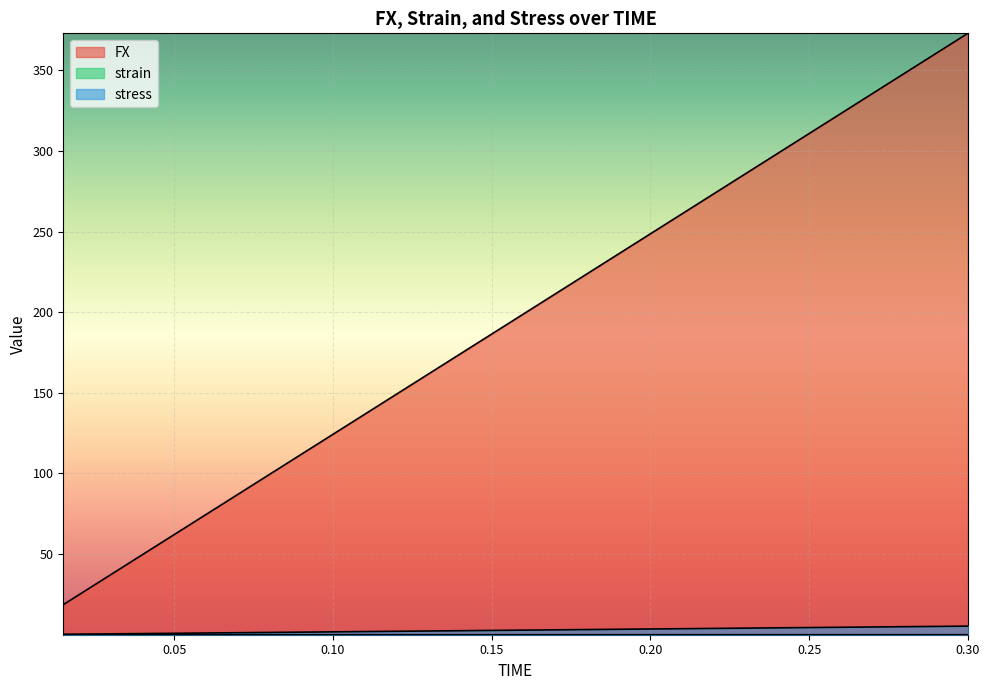

What position from the left is 0.27?

18